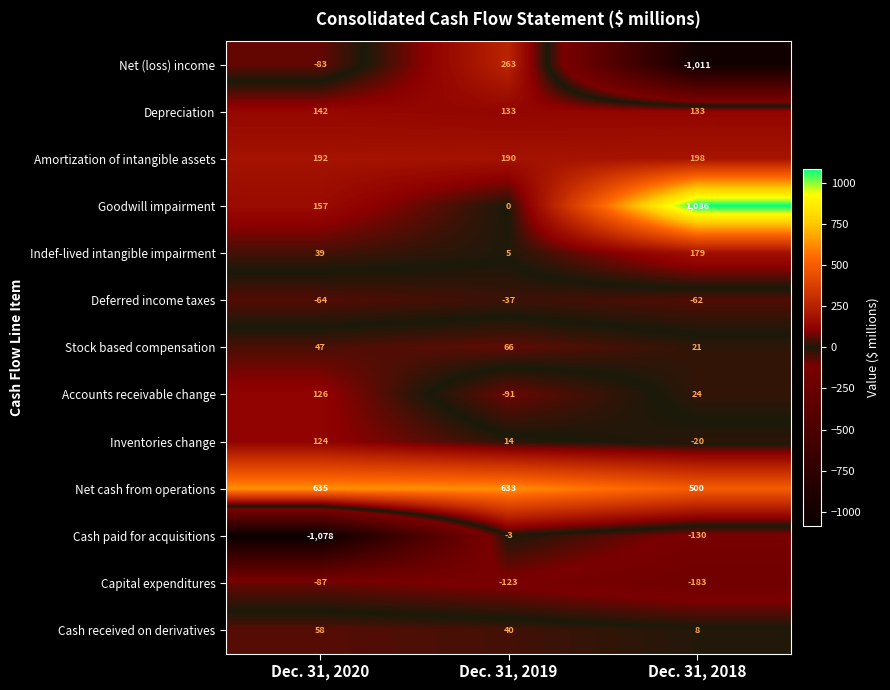

At which label does Indef-lived intangible impairment reach its peak?

Dec. 31, 2018